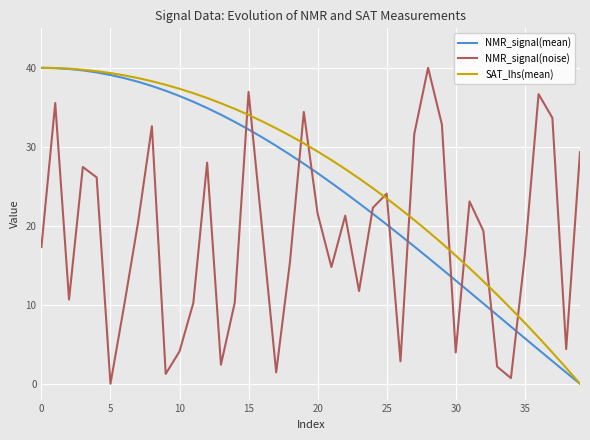

How many intersections are there between NMR_signal(noise) and NMR_signal(mean)?

11